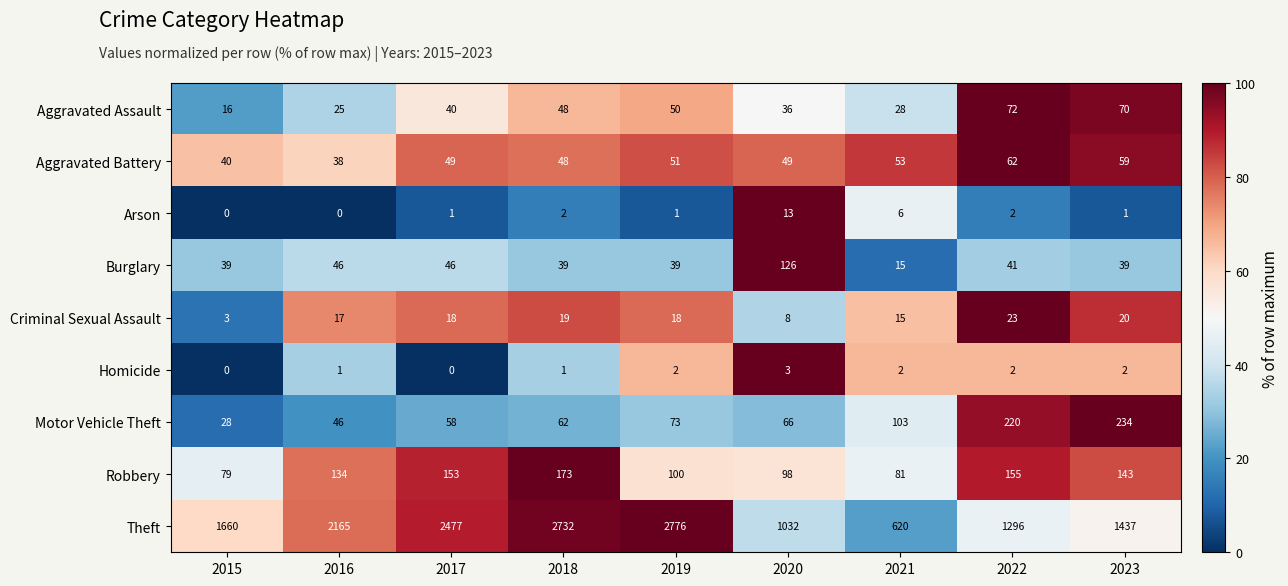

The value of Homicide at 2017 is 0. True or false?

True